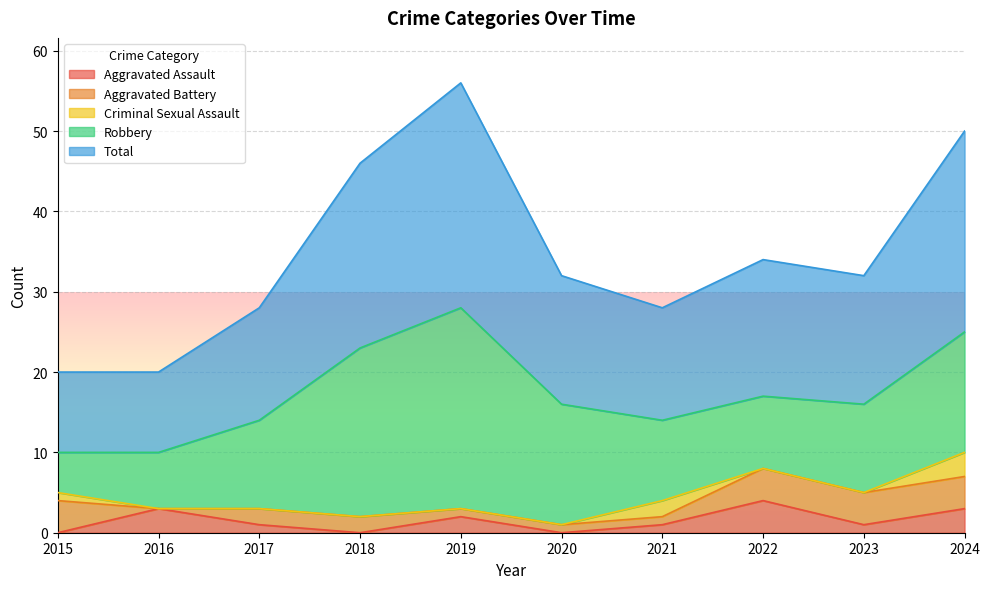

At which label does Criminal Sexual Assault reach its minimum?

2016